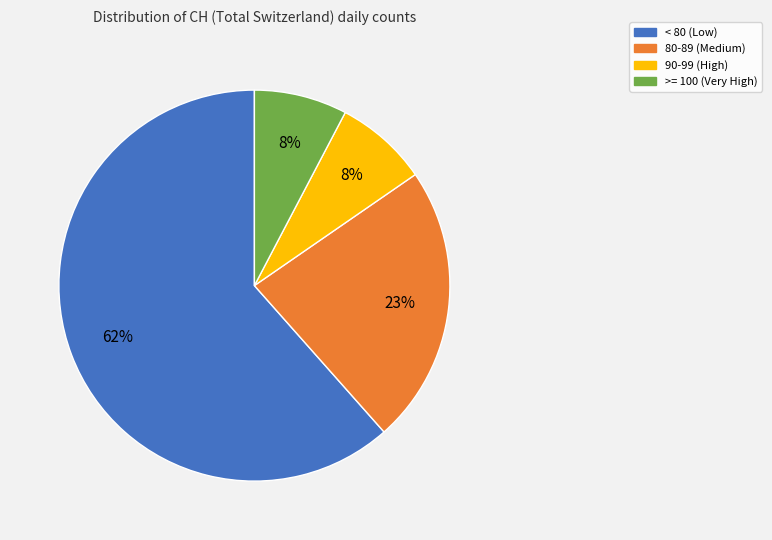

Count the number of slices in the pie.

4